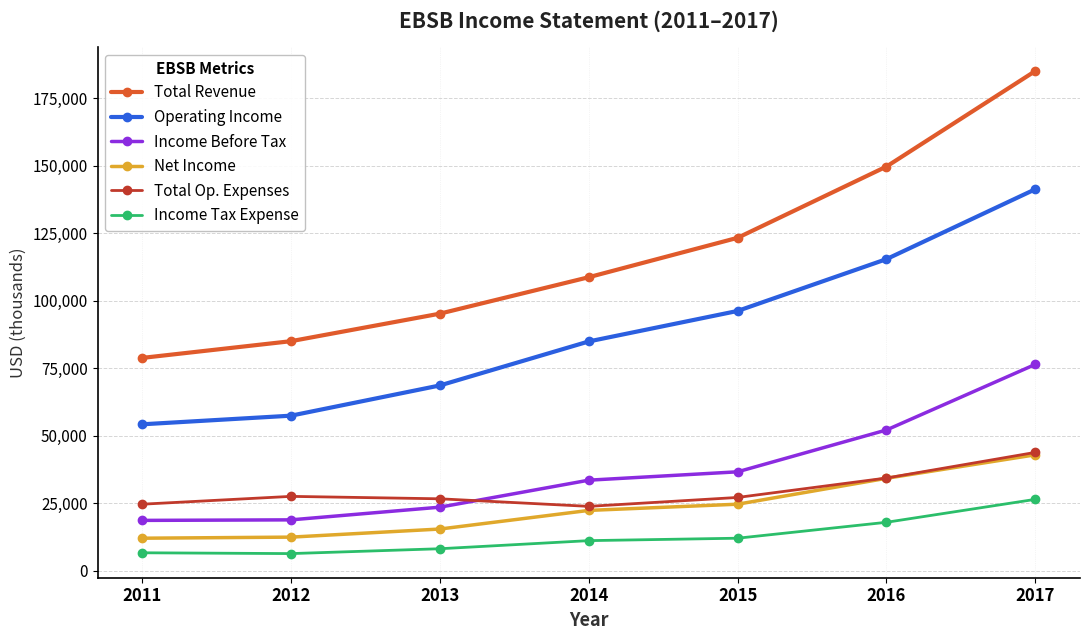

Is it true that Net Income equals 24600 at 2015?

True